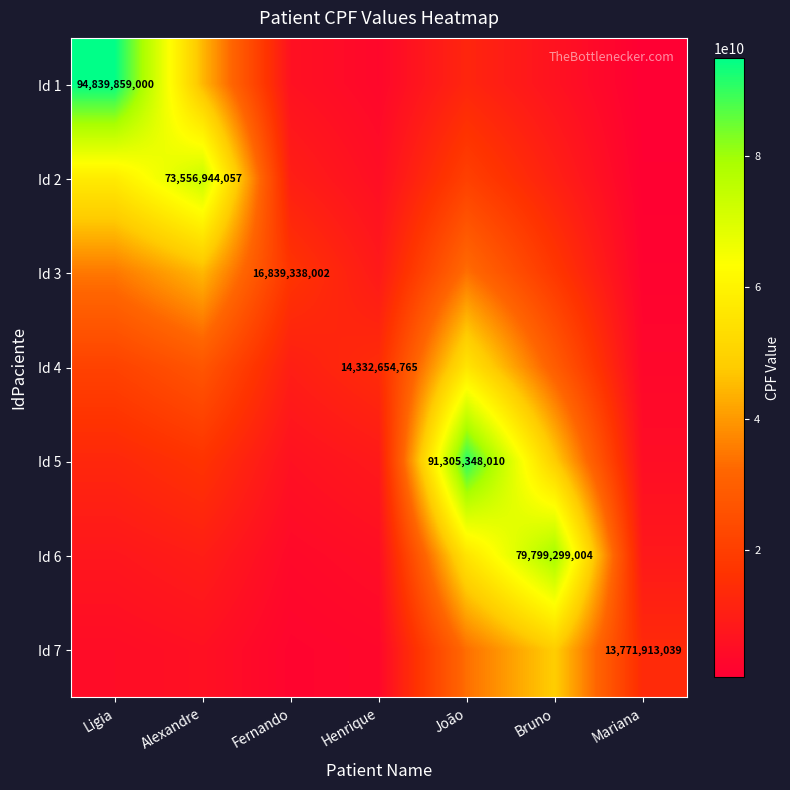

At how many categories does at least one series exceed 71866815586?

4